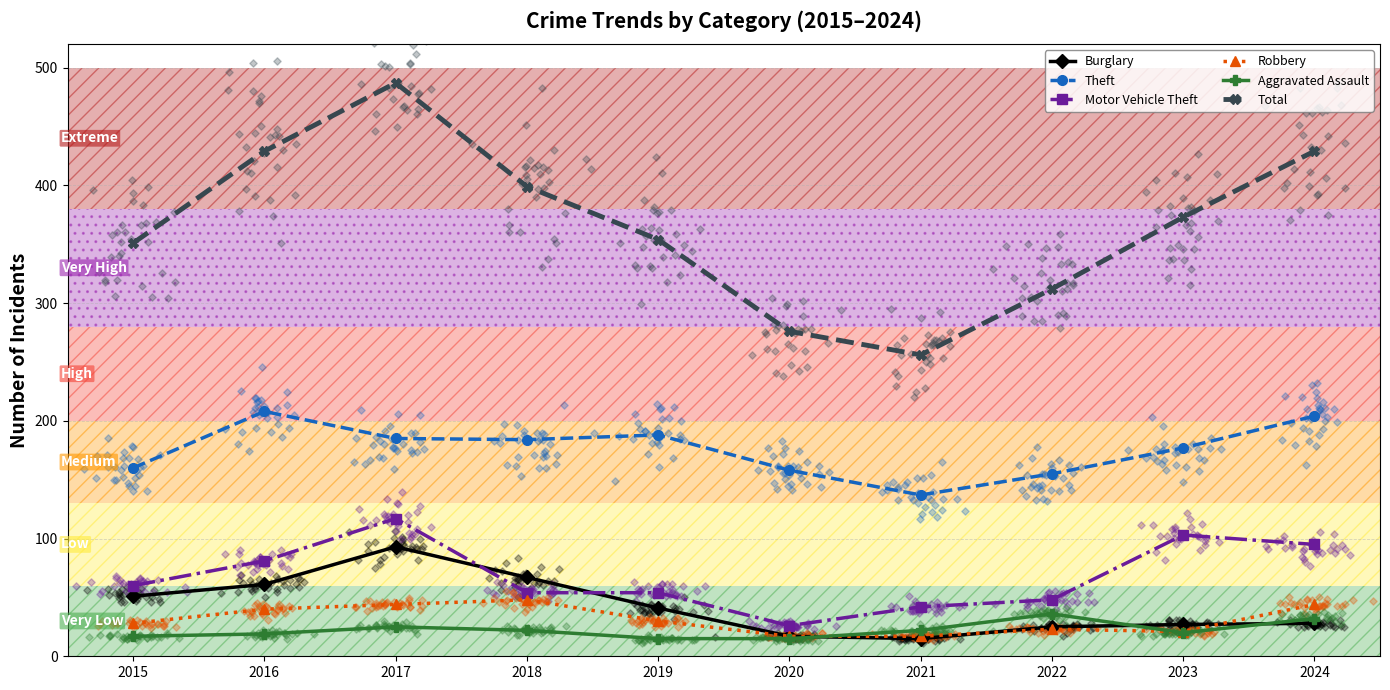

Is the value of Aggravated Assault at 2017 greater than the value of Total at 2016?

No